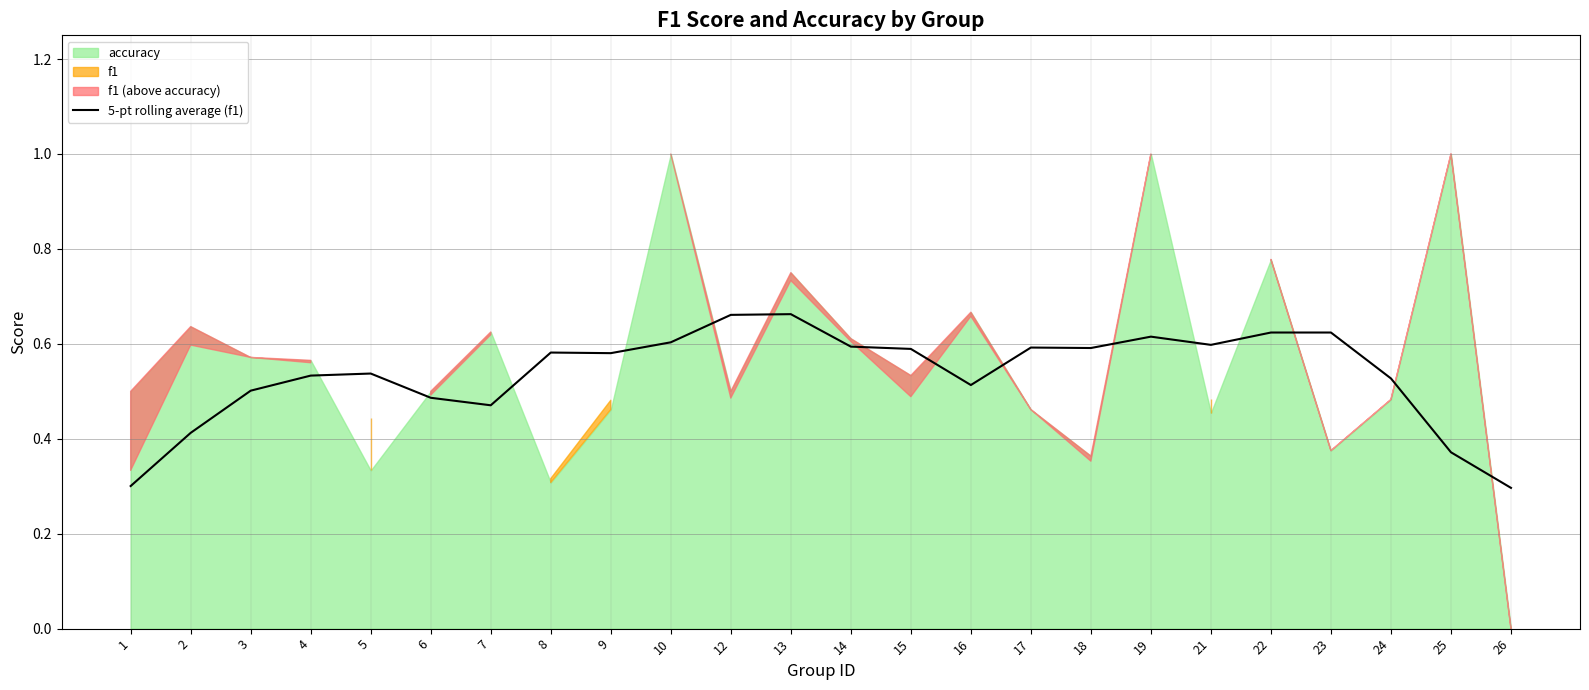

What is the average value?

0.5